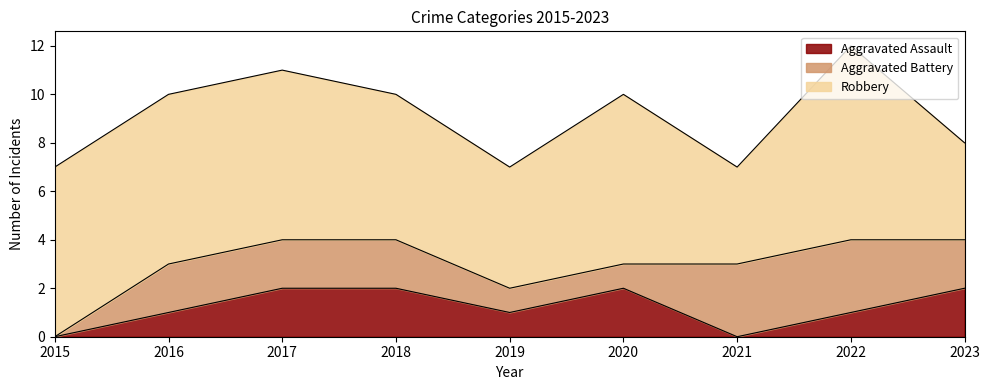

In Aggravated Assault, how many points are higher than both neighbors (excluding endpoints)?

1